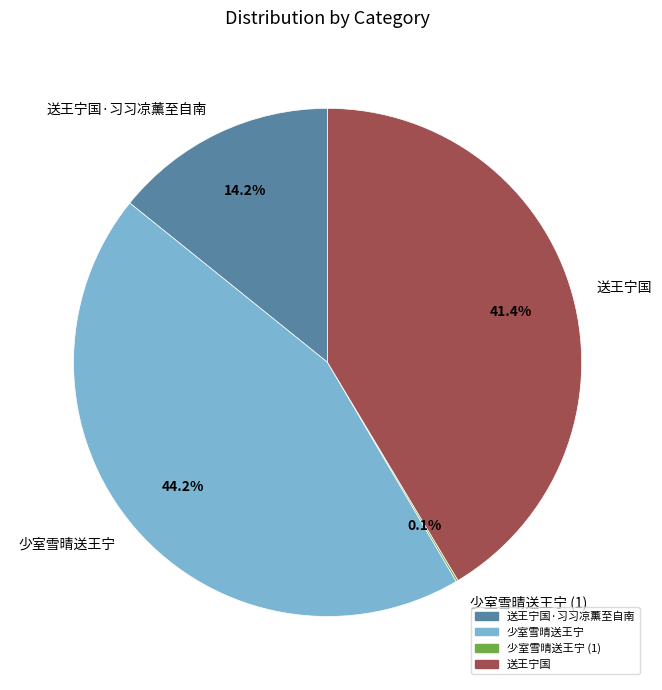

Does 送王宁国·习习凉薰至自南 represent more than half of the total?

No